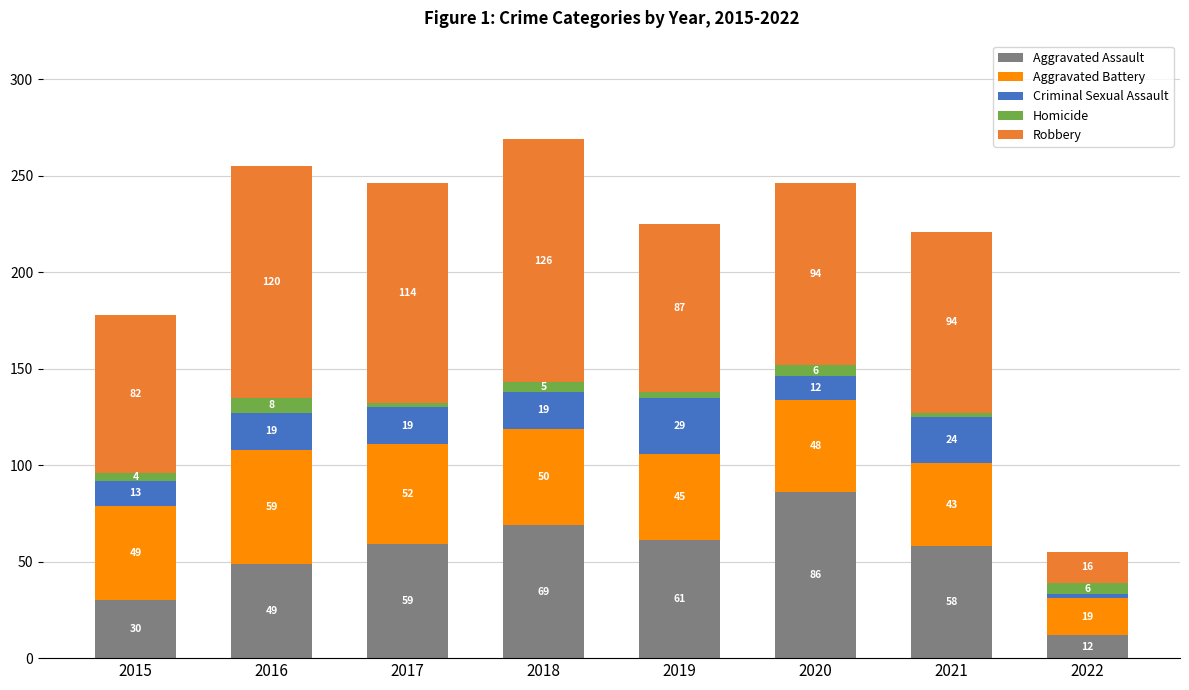

What is the difference between the Aggravated Assault values at 2016 and 2022?

37